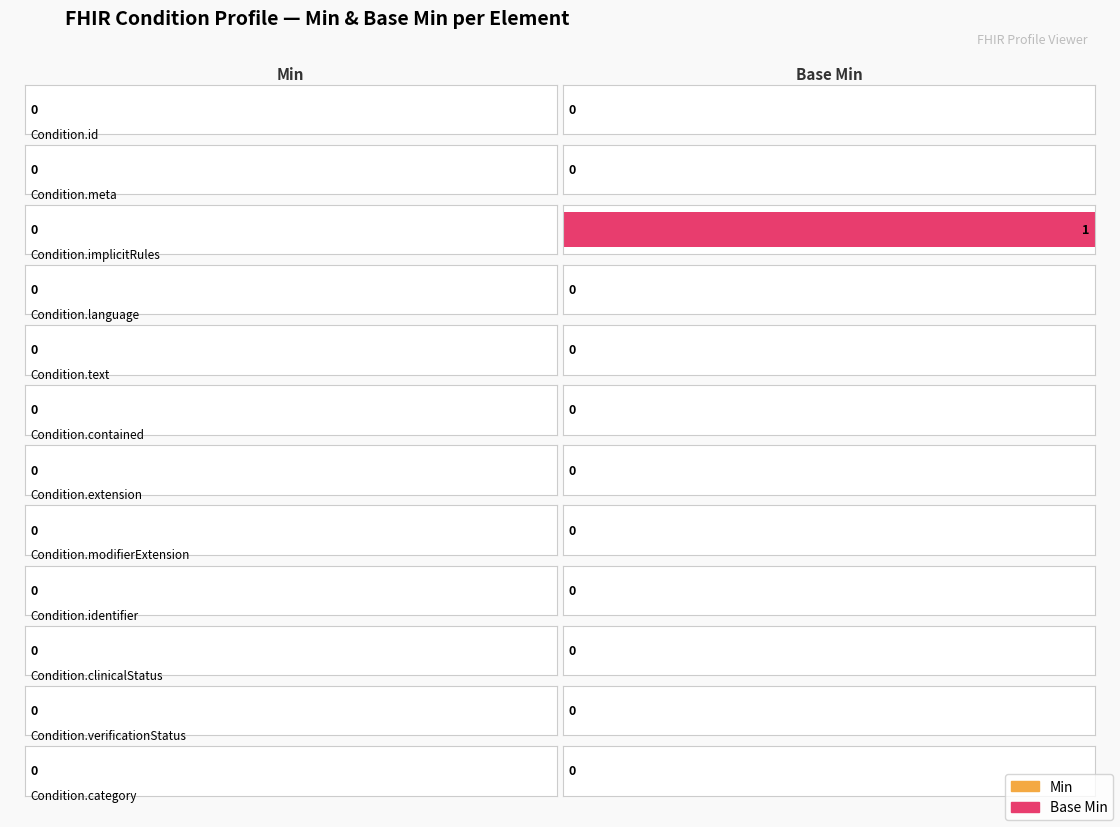

Which series changed the most between Condition.text and Condition.verificationStatus?

Min